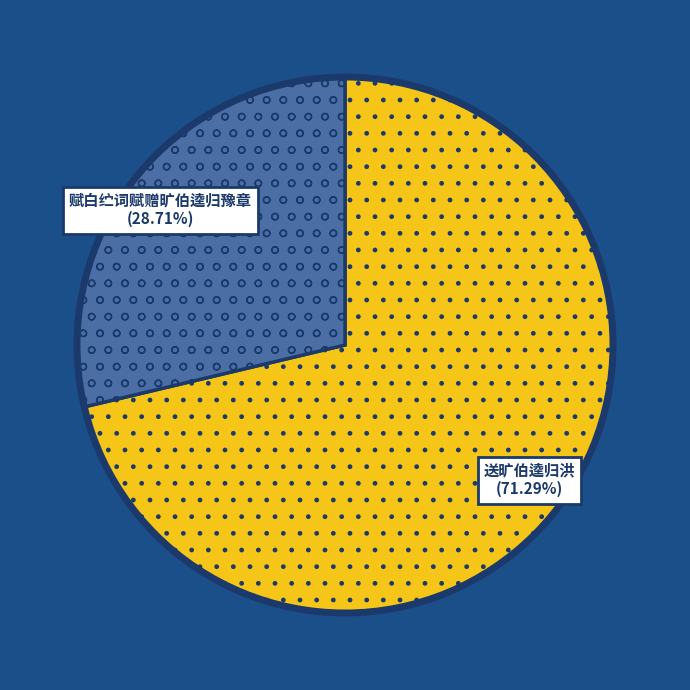

To the nearest percent, what percentage of the pie is 赋白纻词赋赠旷伯逵归豫章?

29%